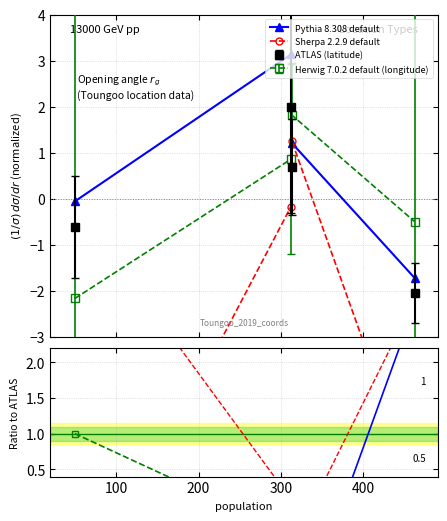

How many values in Herwig 7.0.2 default (longitude) are below zero?

2